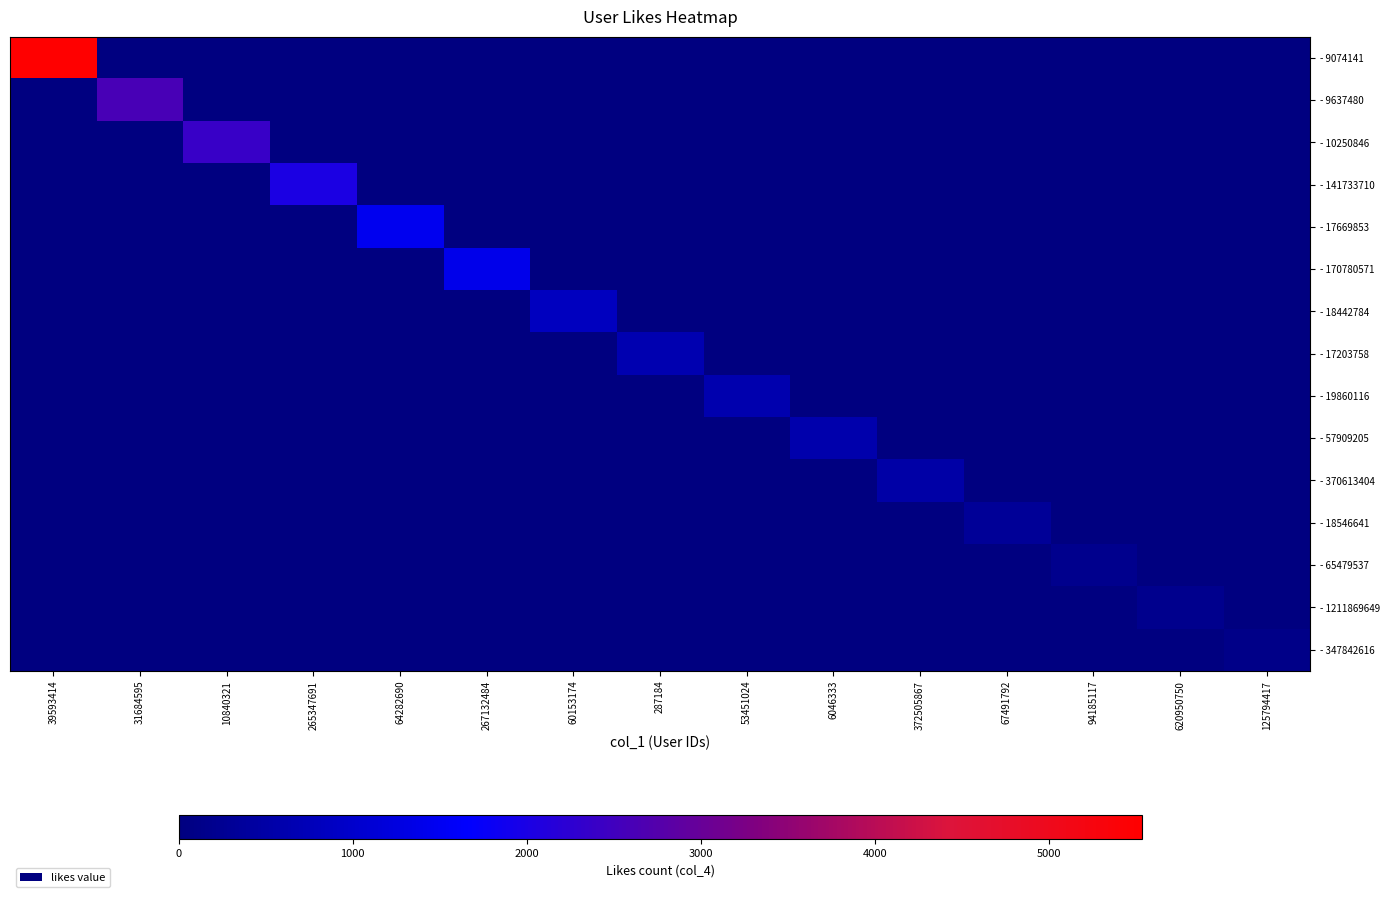

What is the maximum value shown in the chart?

5530